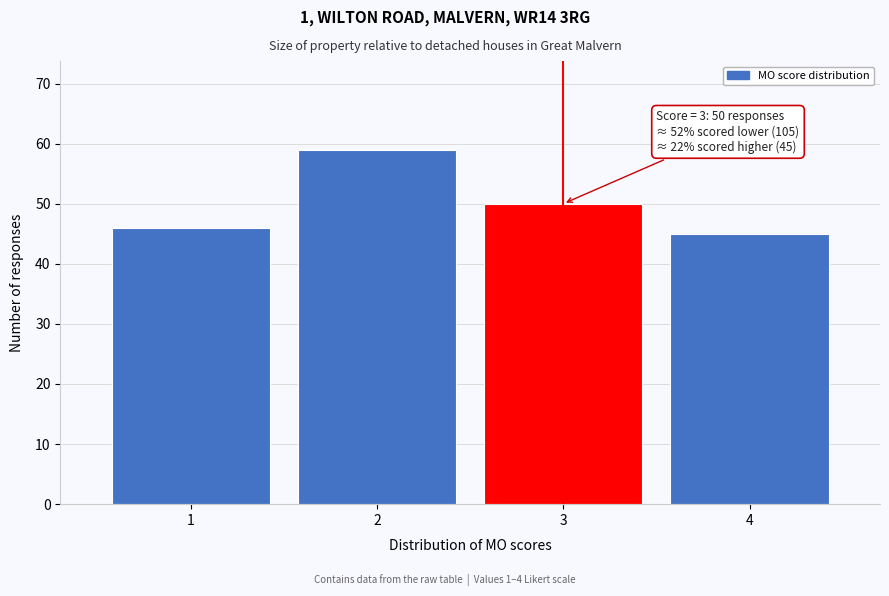

Reading right to left, what are all the values shown in this chart?

4=45	3=50	2=59	1=46